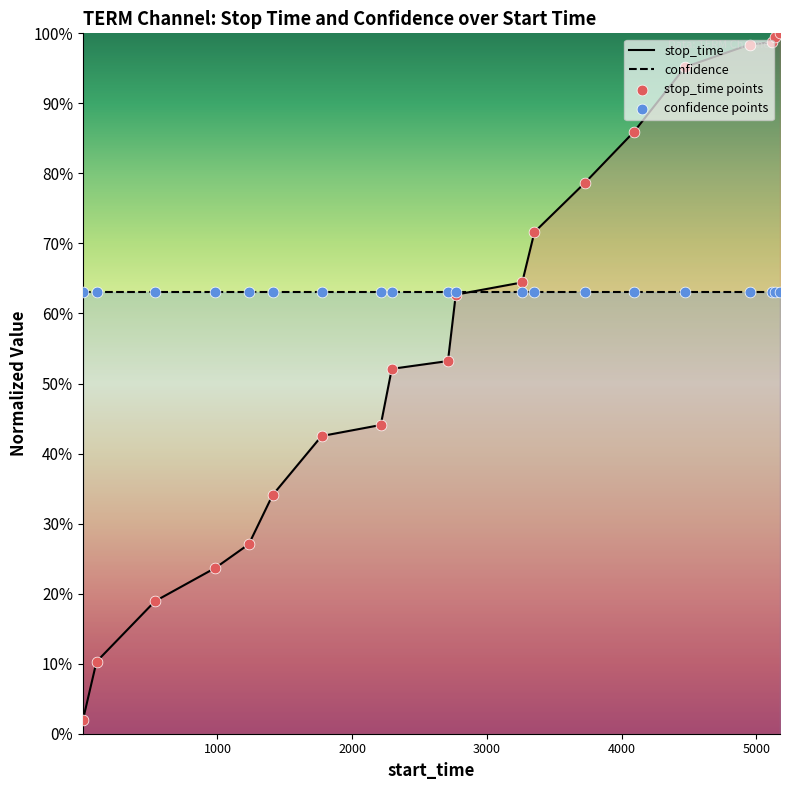

What is the change in value from 1 to 3727?

+0.8